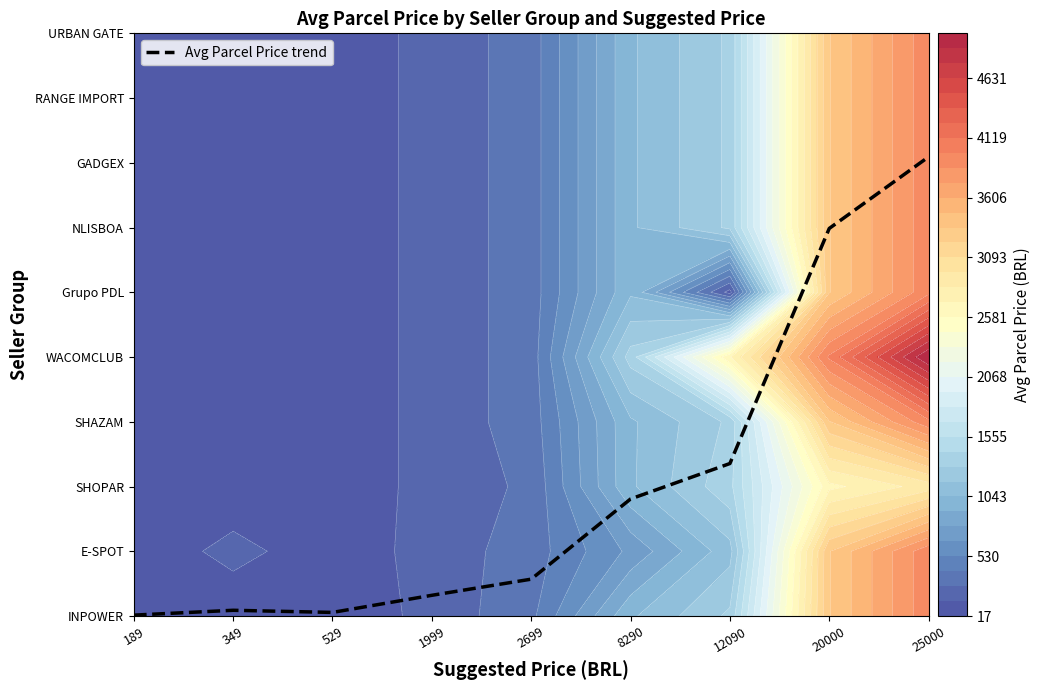

Rank the categories by value from highest to lowest.

25000, 20000, 12090, 8290, 2699, 1999, 349, 529, 189